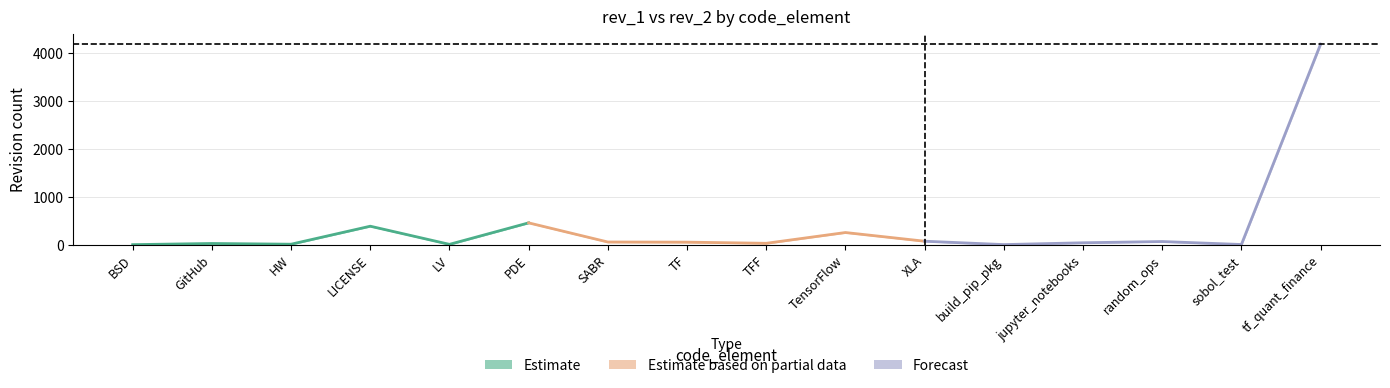

True or false: rev_1 and rev_2 cross at least once.

False